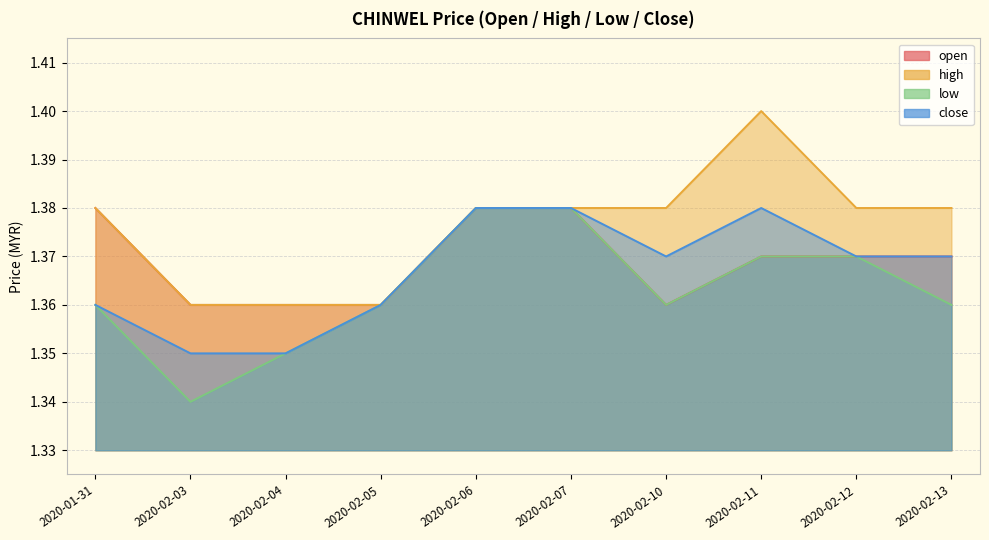

Is it true that open equals 2.4 at 2020-02-10?

False